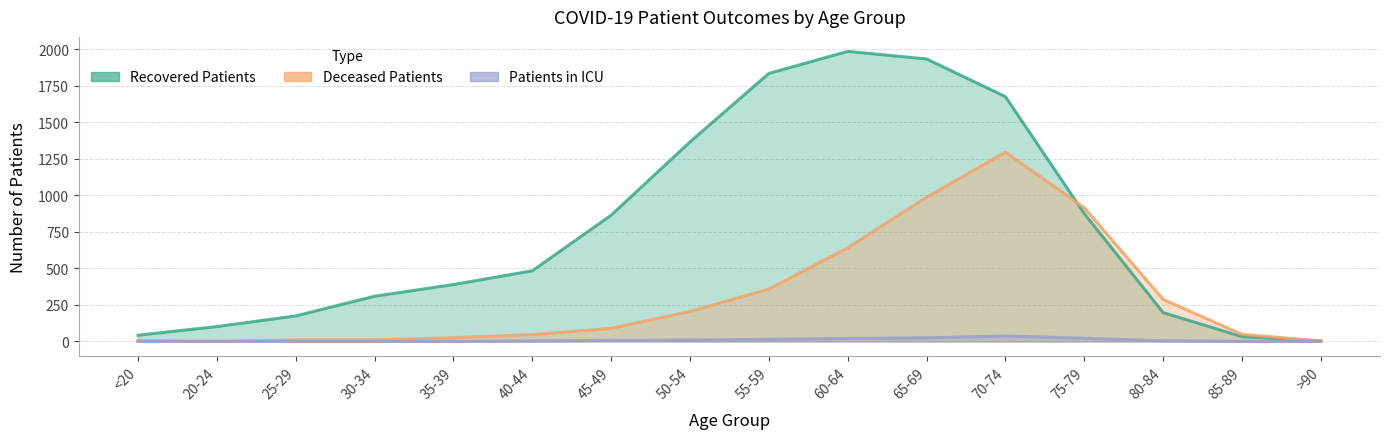

At which label does deceased_patients first exceed 90?

50-54